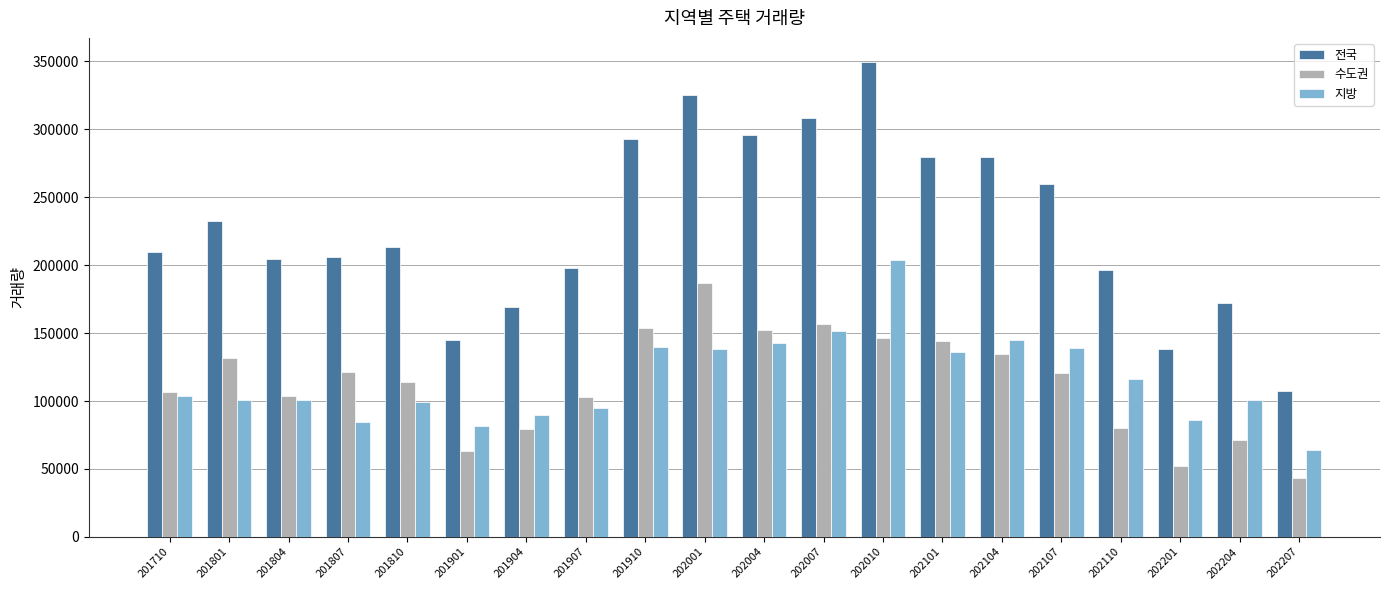

Rank the series by their maximum value, from highest to lowest.

전국, 지방, 수도권